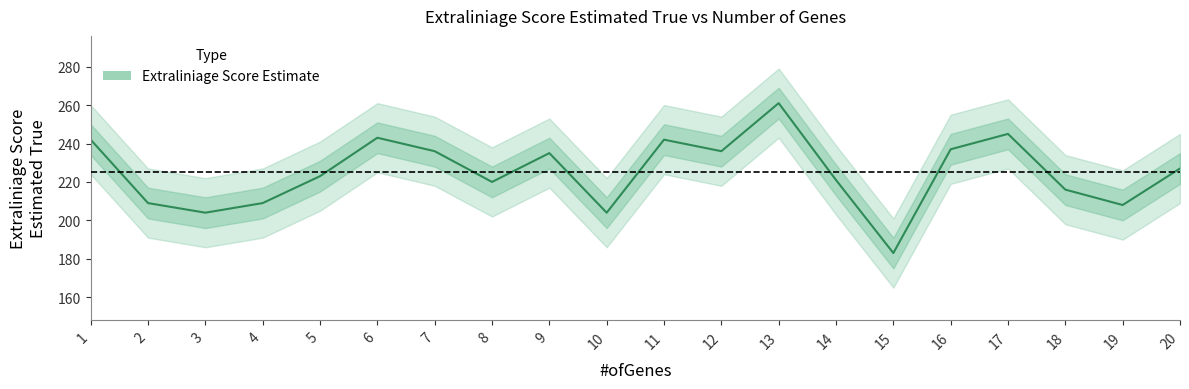

How many points are higher than both their immediate neighbors (excluding endpoints)?

5